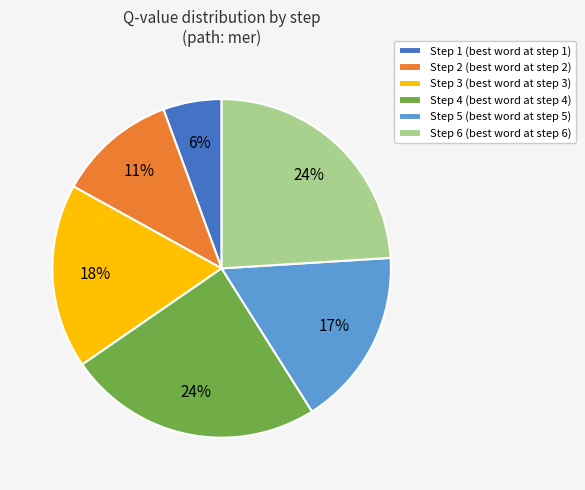

The Step 6 slice represents 24% of the pie. True or false?

True